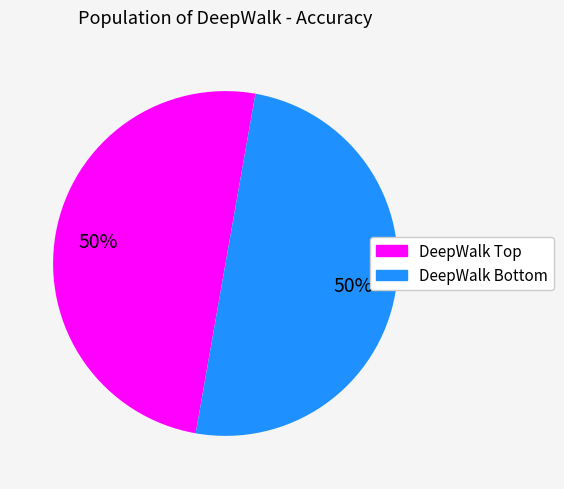

Count the number of slices in the pie.

2